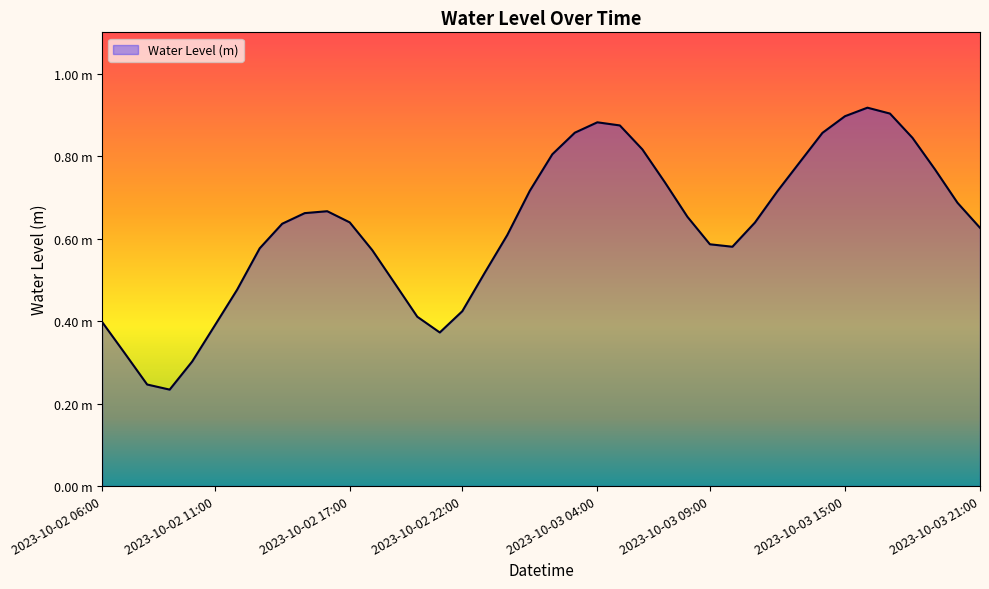

Does the chart have visible grid lines?

No